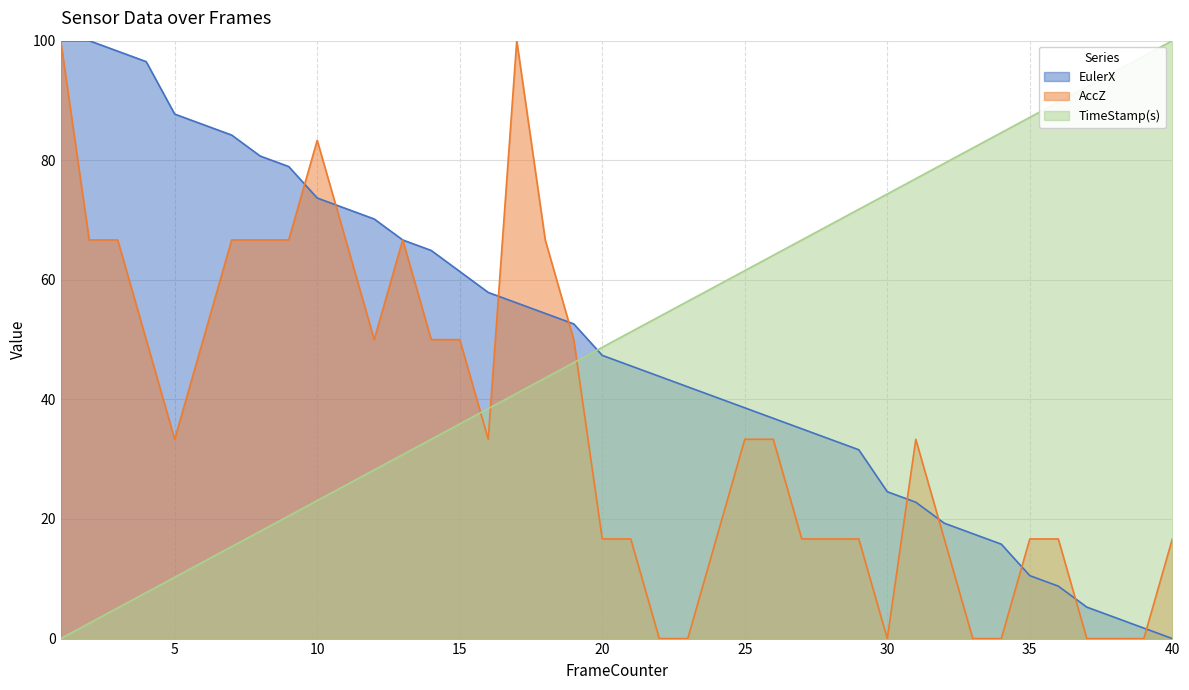

What is the spread (max minus min) of values at 27?

50.0